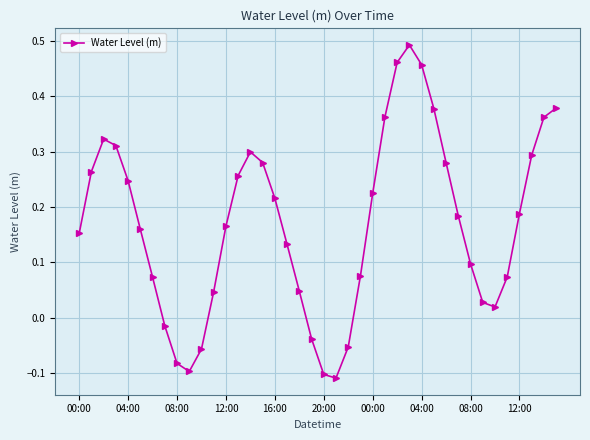

What is the difference between the maximum and minimum values?

0.6